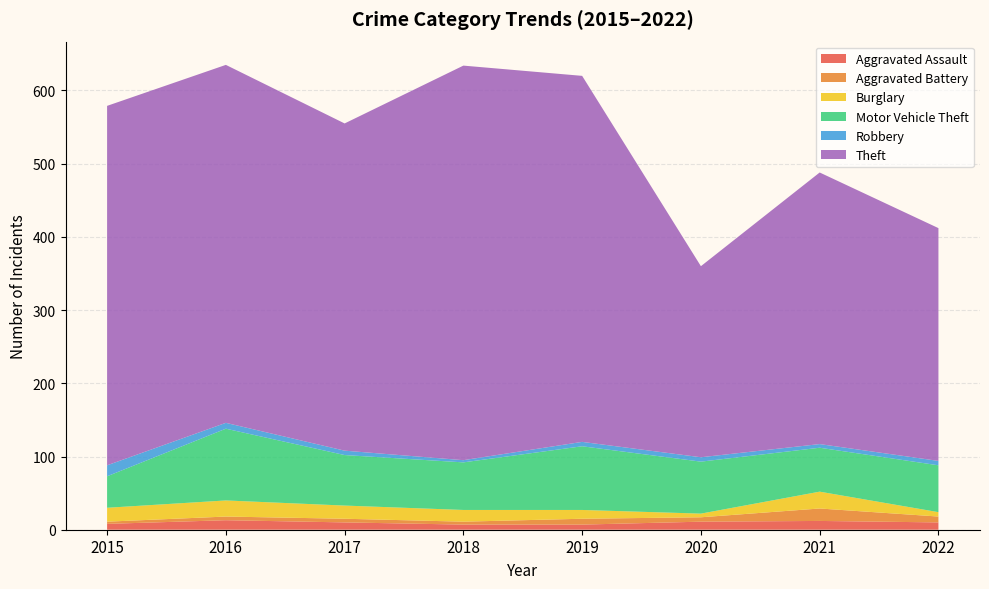

True or false: Aggravated Battery has a value of 19.7 at 2017.

False